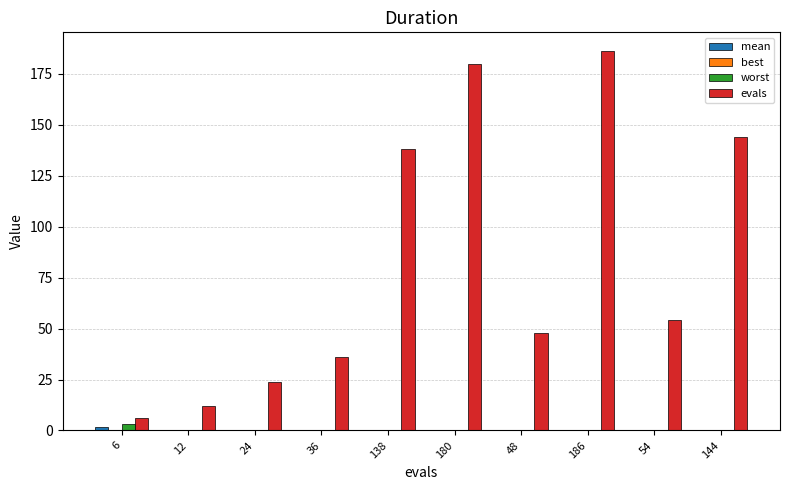

What is the sum of all worst values?

3.8